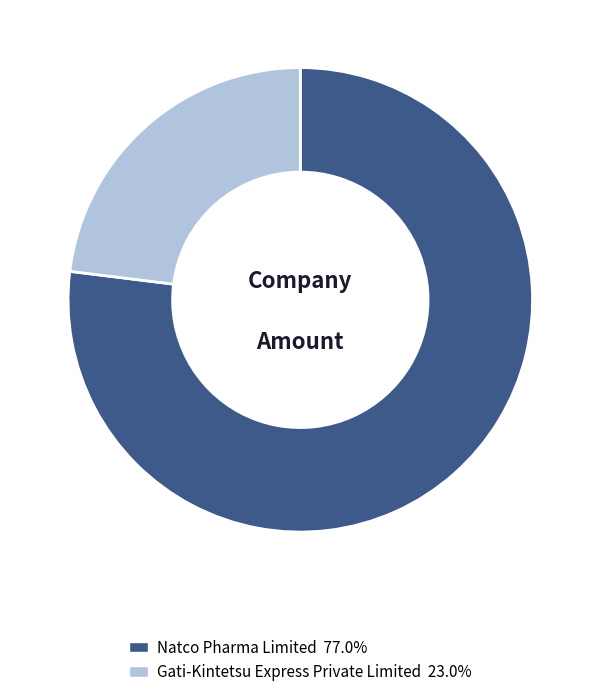

Is the sum of Natco Pharma Limited and Gati-Kintetsu Express Private Limited greater than half?

Yes